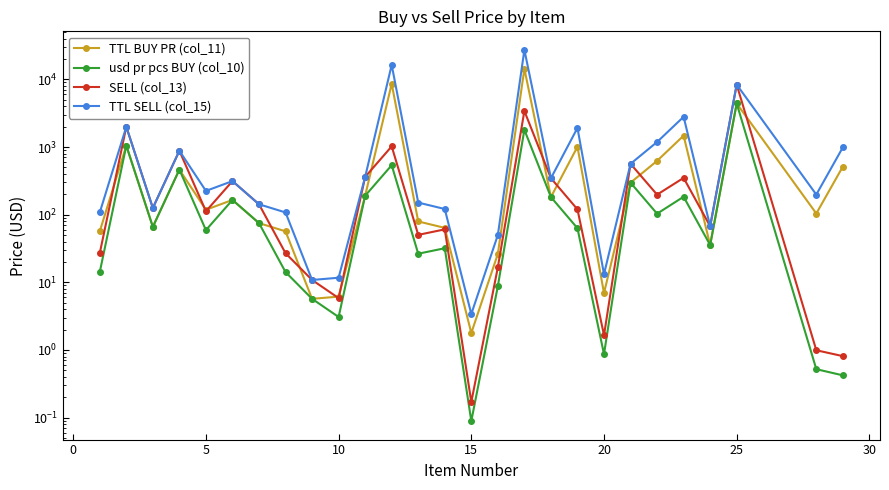

True or false: TTL BUY PR (col_11) and usd pr pcs BUY (col_10) intersect in this chart.

False